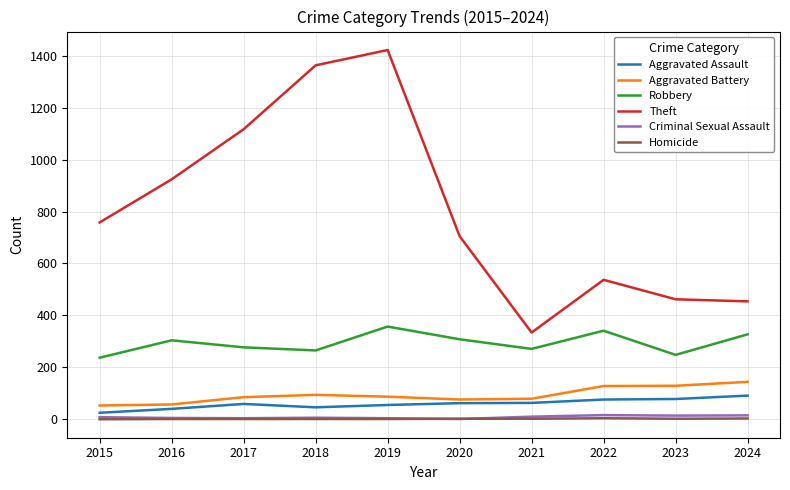

Which series has the largest total across all categories?

Theft